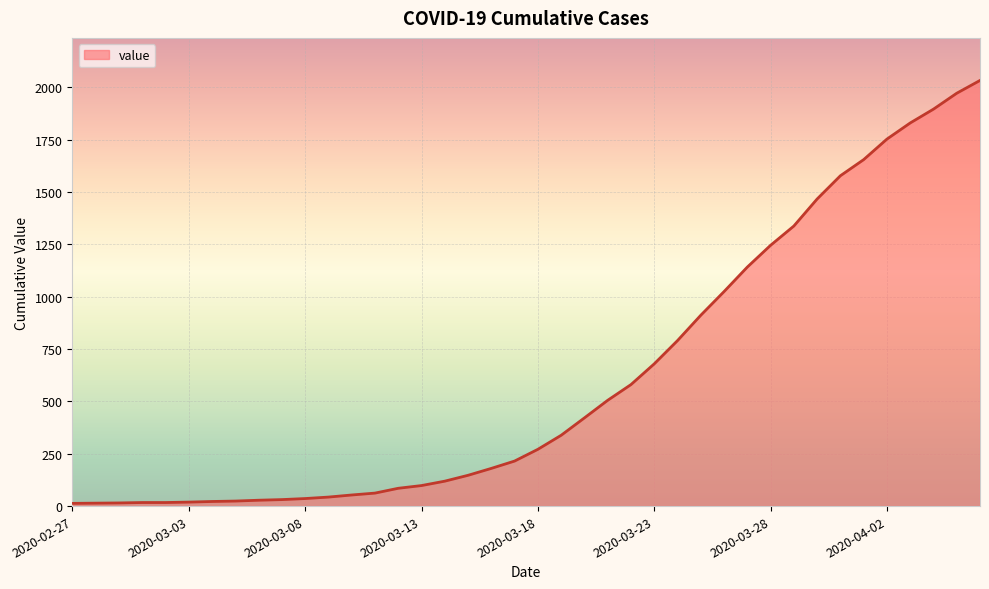

How many lines are shown in the chart?

1